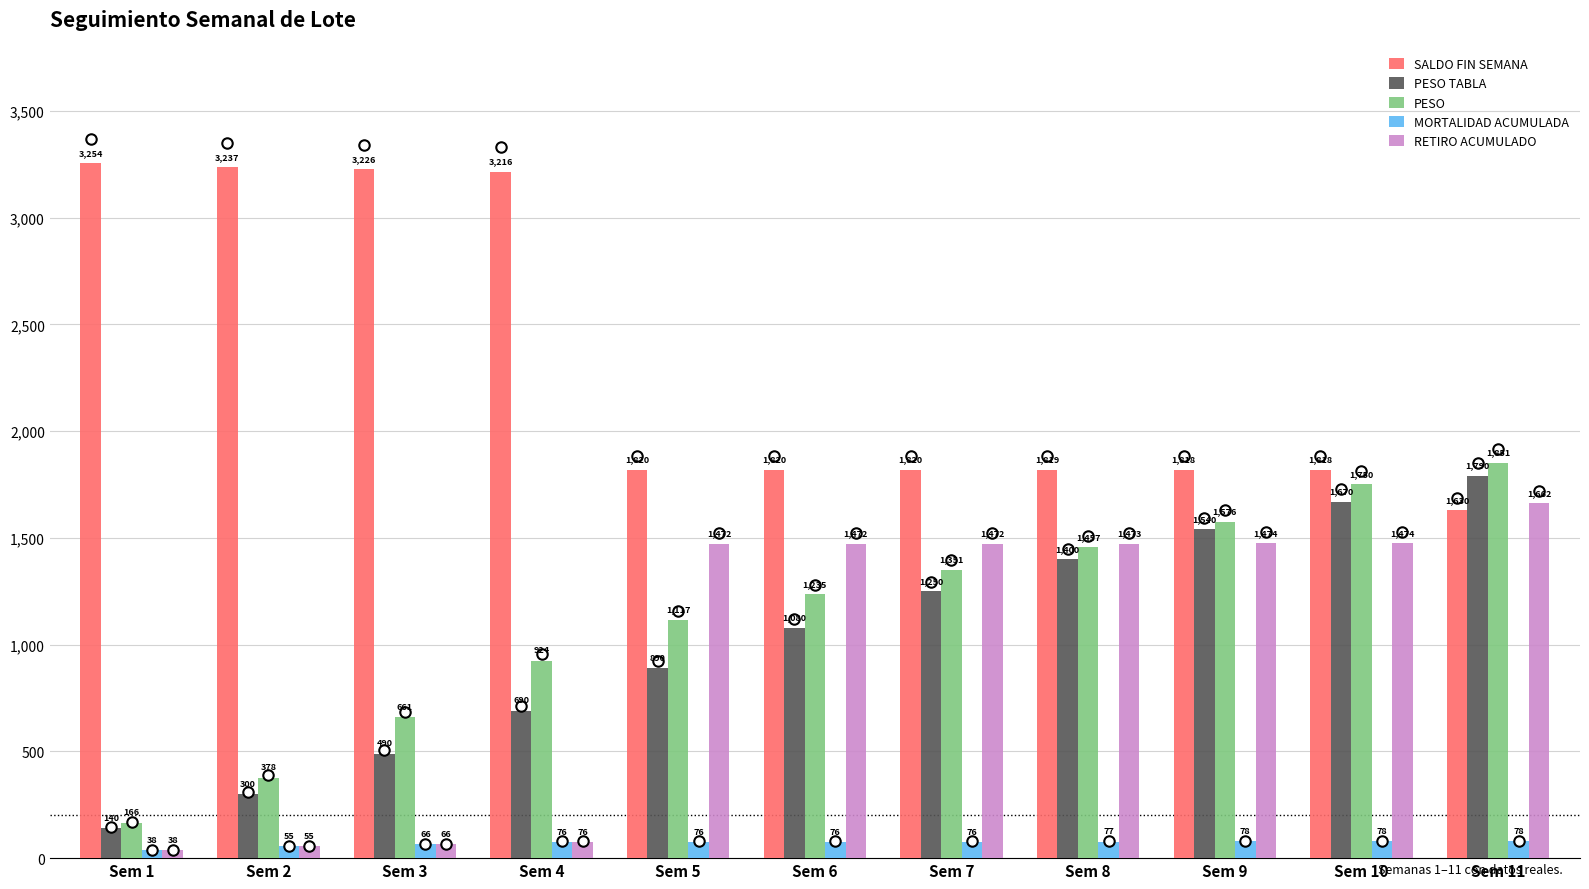

What is the total value across all series at Sem 3?

4508.9